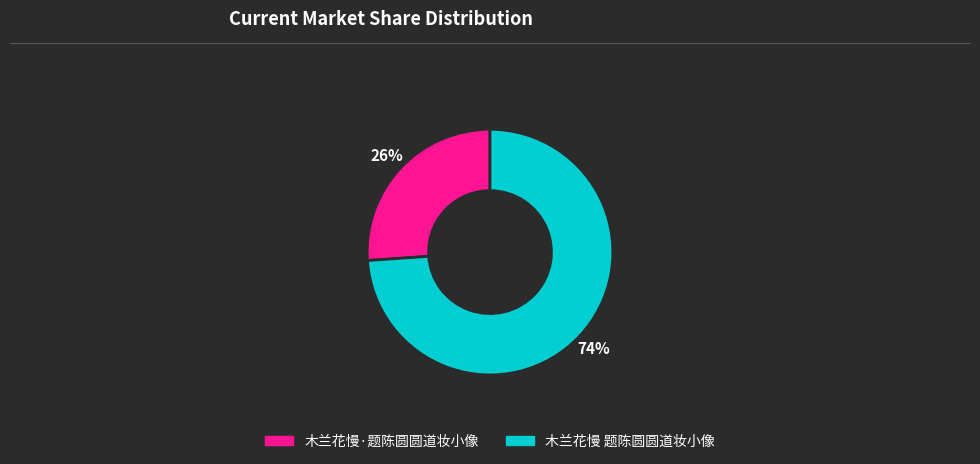

Which has a higher value, 木兰花慢·题陈圆圆道妆小像 or 木兰花慢 题陈圆圆道妆小像?

木兰花慢 题陈圆圆道妆小像